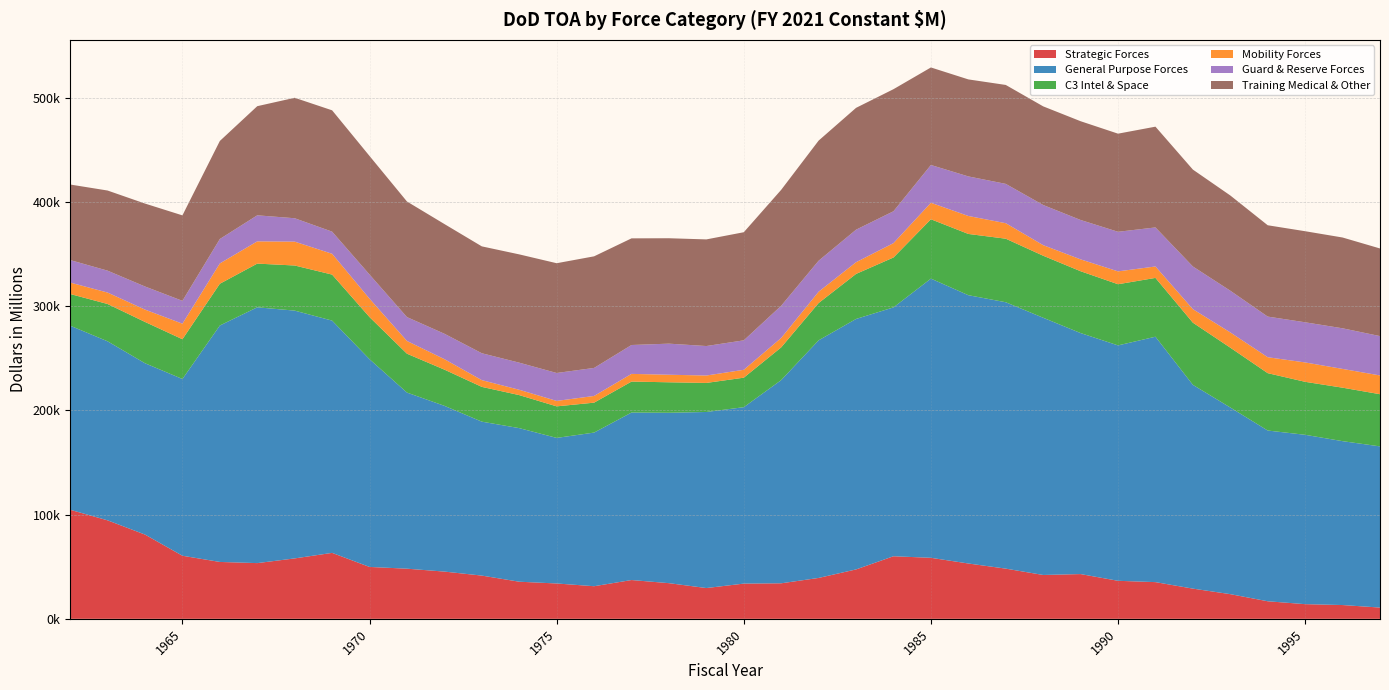

Reading right to left, transcribe all the data shown in this chart.

Strategic Forces: 10799	13222	14071	16841	23673	28977	35211	36485	42943	42076	48159	53091	58550	60040	47404	39238	34088	33795	29528	34215	37217	31284	33915	35605	41480	45324	48112	49783	63282	57976	53464	54581	60524	80850	94509	104655
General Purpose Forces: 154663	157268	162513	163846	179120	195551	235496	225889	231266	246825	255633	257465	267917	238820	240344	228011	195004	169292	168954	163518	160728	147437	139685	147386	147718	159075	168991	199347	222871	237770	245468	226884	169614	164404	171797	176656
C3 Intel & Space: 50077	51306	50841	55047	57403	59640	56439	58700	59338	59528	60970	58774	56950	47879	43219	35798	31411	28311	27880	29245	29721	28713	30278	31690	33376	34730	37299	40382	44166	43298	41930	40078	38159	39640	35804	30402
Mobility Forces: 18007	18010	18596	15295	14656	12987	10964	12343	11391	10141	14879	17242	15831	13769	11240	10859	9039	7567	7110	7246	7377	6432	5225	5104	6466	10068	12227	17682	19969	22903	21349	19490	14917	11830	10982	10970
Guard & Reserve Forces: 37758	38978	38528	38986	40006	40945	37467	37978	37784	38529	37728	37962	36251	30596	31203	29739	30895	28272	28294	29826	27716	26890	26796	26019	25803	24363	22900	23173	21226	22449	24995	23451	21928	22179	21005	21578
Training Medical & Other: 84085	87126	87393	87642	91391	92982	96693	94159	94777	94657	94938	93093	93589	117130	116919	115265	111255	103736	102323	101152	102333	107088	105334	103908	102557	105277	110921	113760	116442	115591	104729	94070	82008	79580	76895	72501